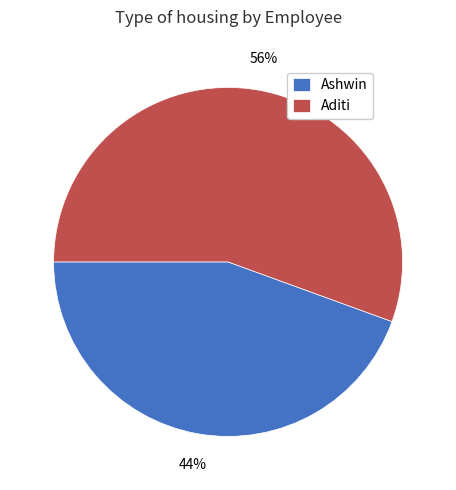

Count the number of slices in the pie.

2